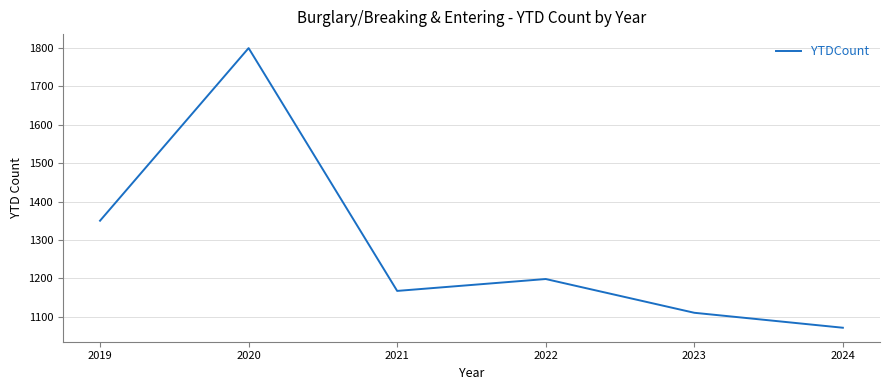

Rank the categories by value from highest to lowest.

2020, 2019, 2022, 2021, 2023, 2024